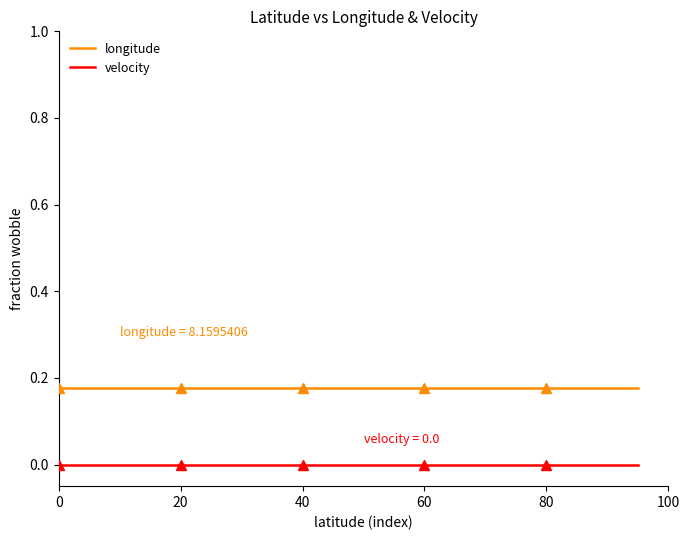

Which series has the largest total across all categories?

longitude